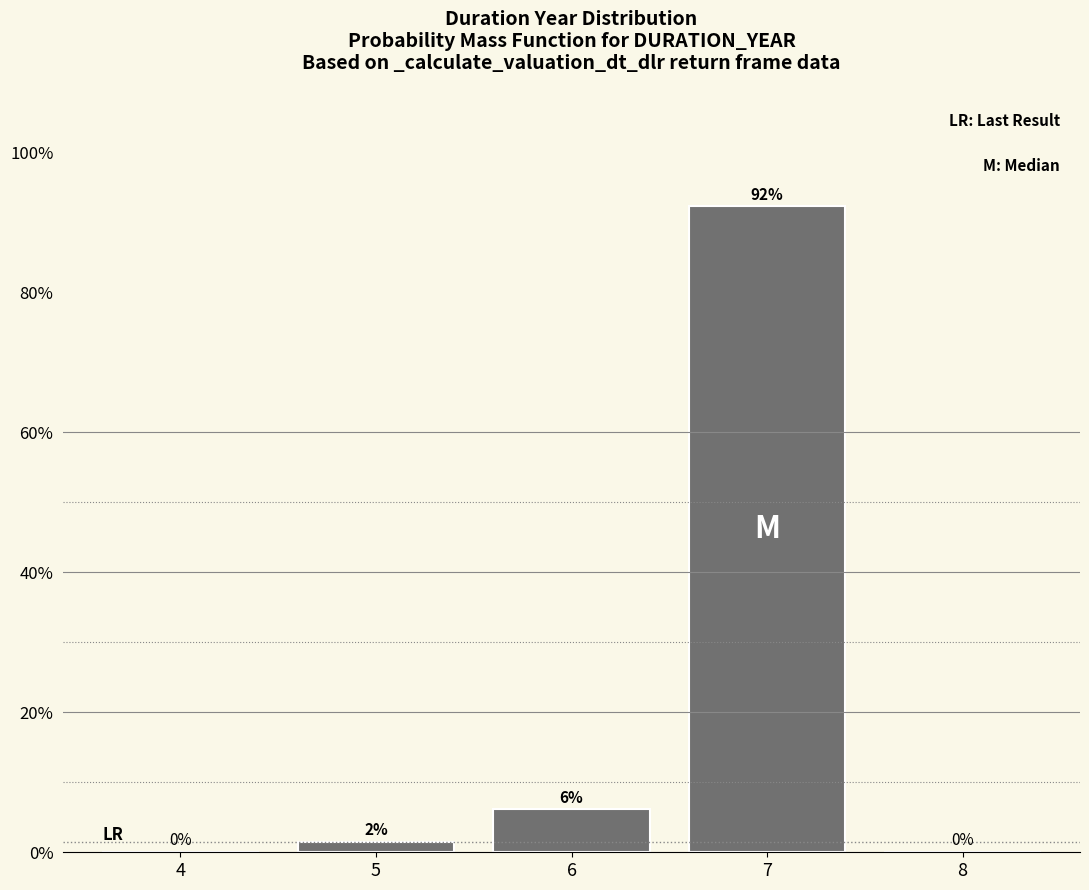

Which has a higher value, 8 or 6?

6